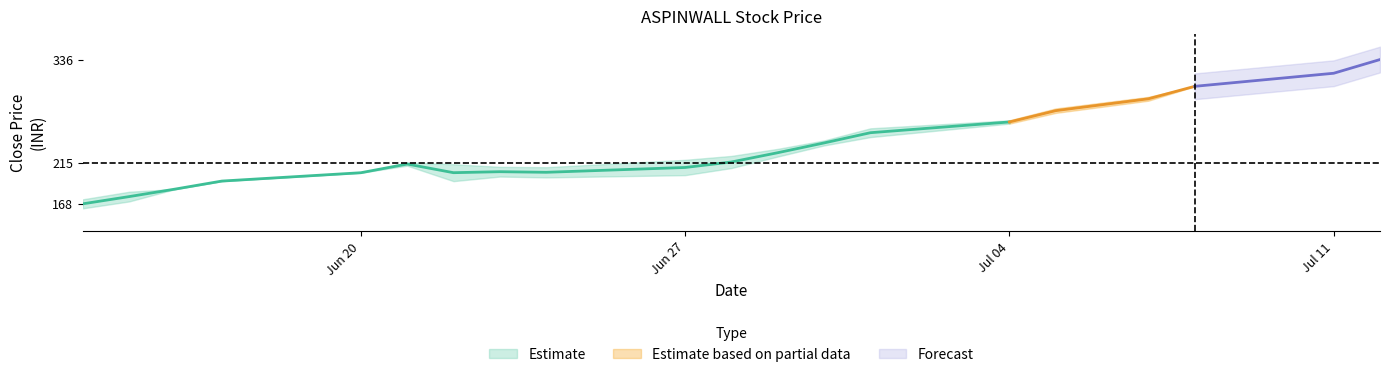

Is it true that close equals 168.0 at close?

True